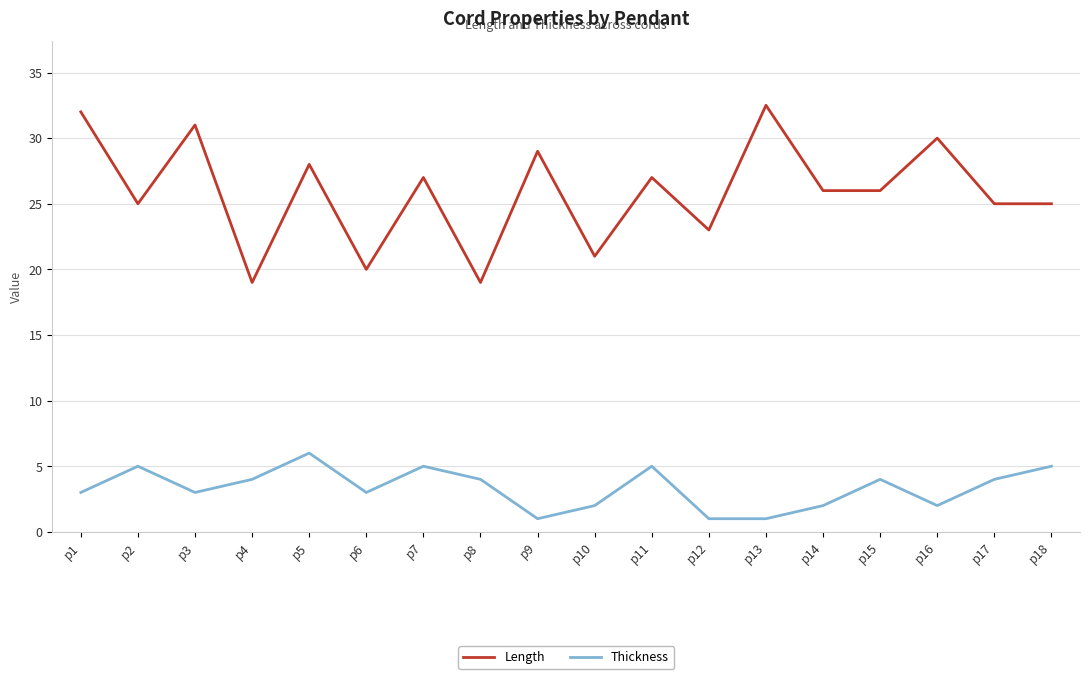

Rank the series at p16 from highest to lowest value.

Length, Thickness